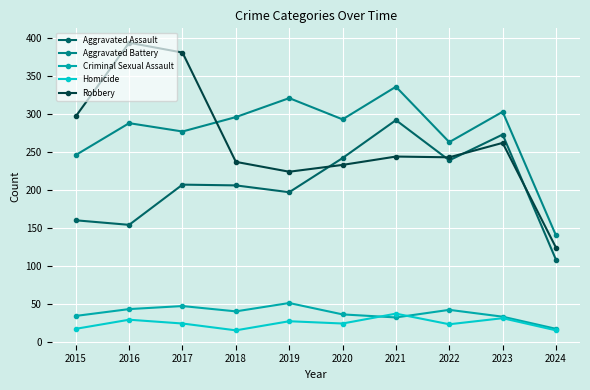

The Criminal Sexual Assault series shows 33 at 2023. True or false?

True